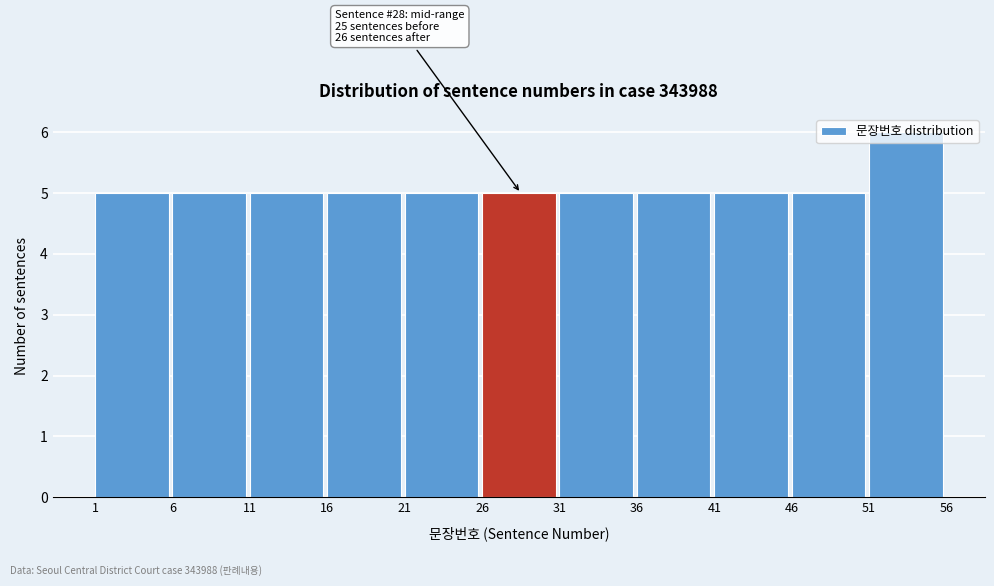

Over which range of the x-axis is the bar tallest?

51 to 56